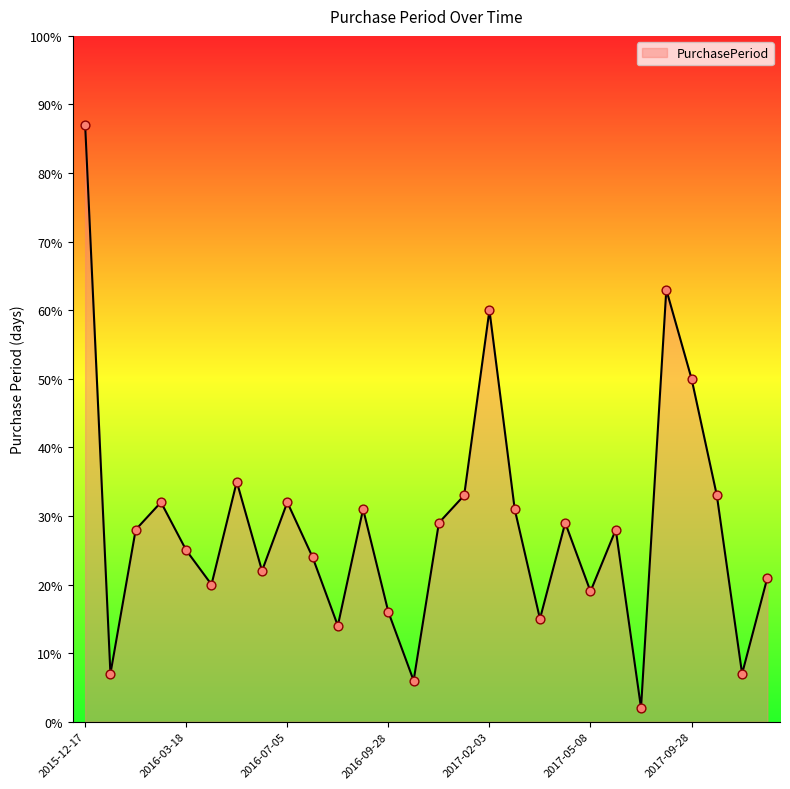

Does the chart have visible grid lines?

No